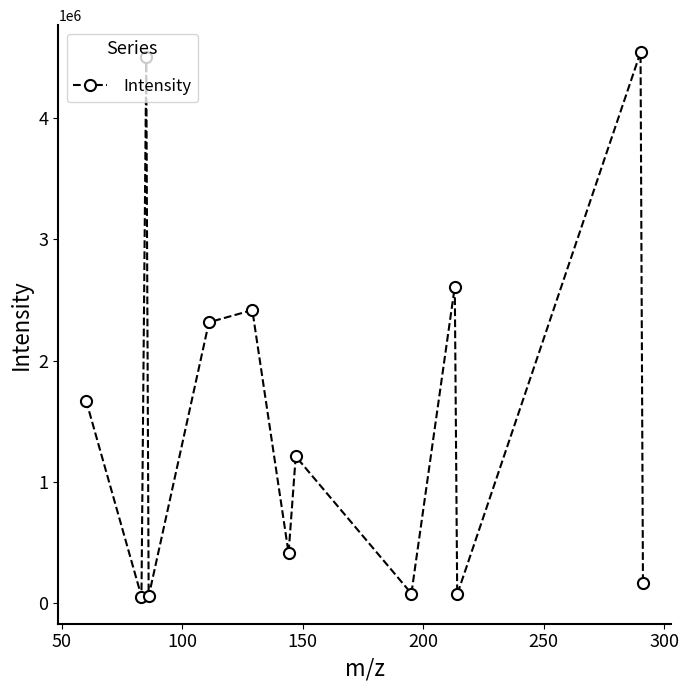

How many points are higher than both their immediate neighbors (excluding endpoints)?

5